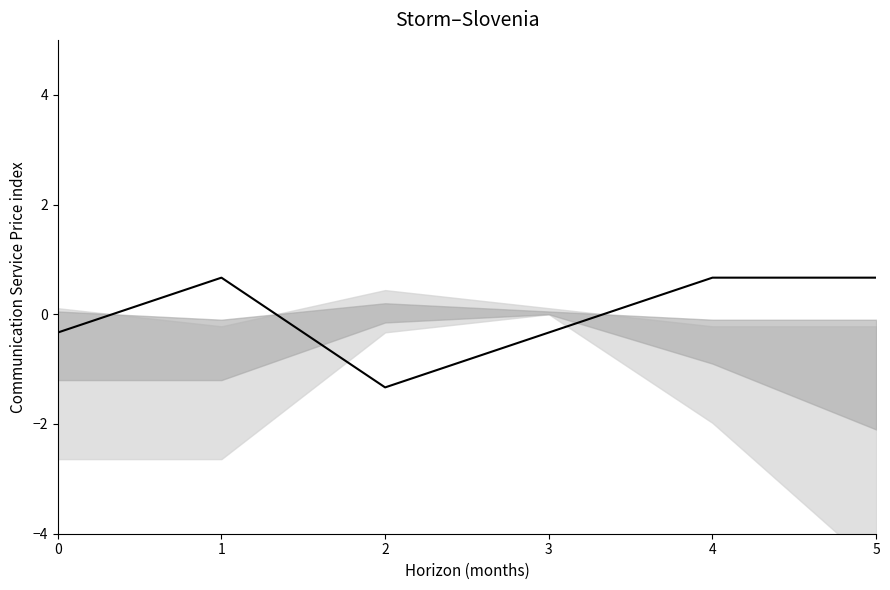

What is the value of the 3rd point from the left?

-1.3